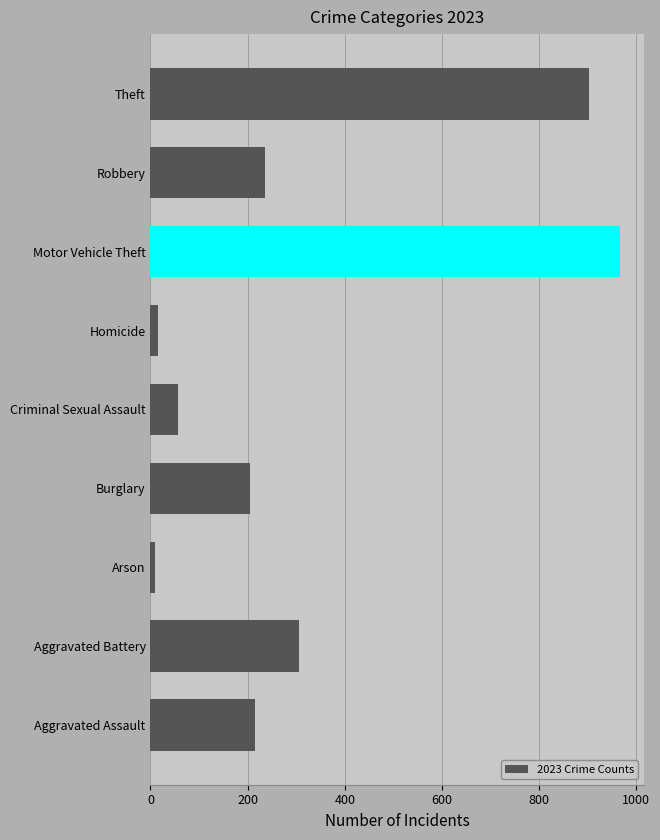

Are the bars horizontal?

Yes